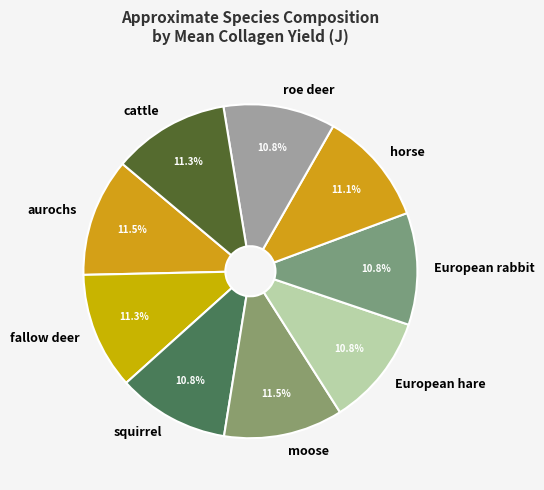

Combined, do roe deer and aurochs account for over 50%?

No